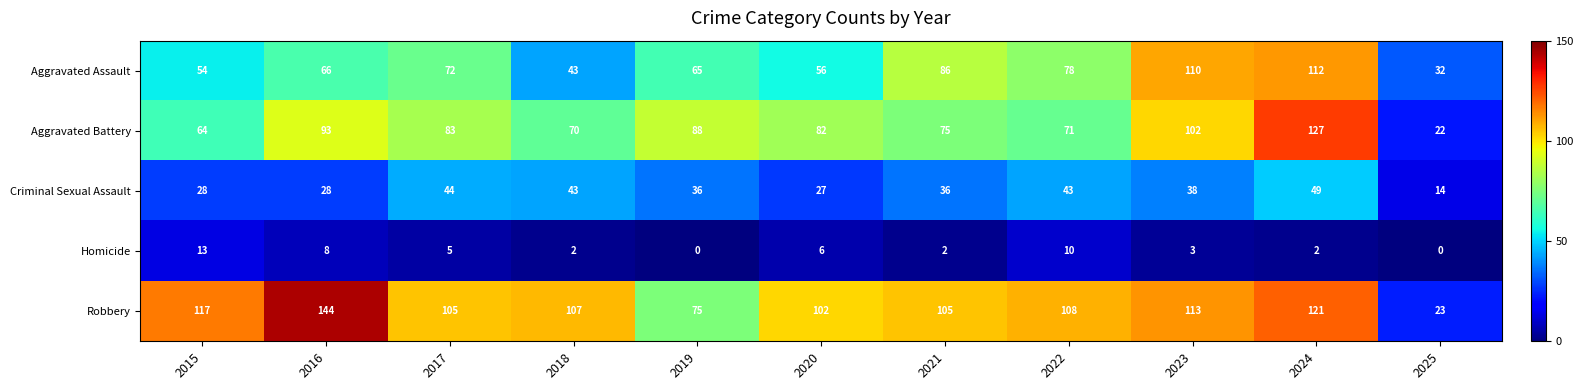

What is the maximum value shown in the chart?

144